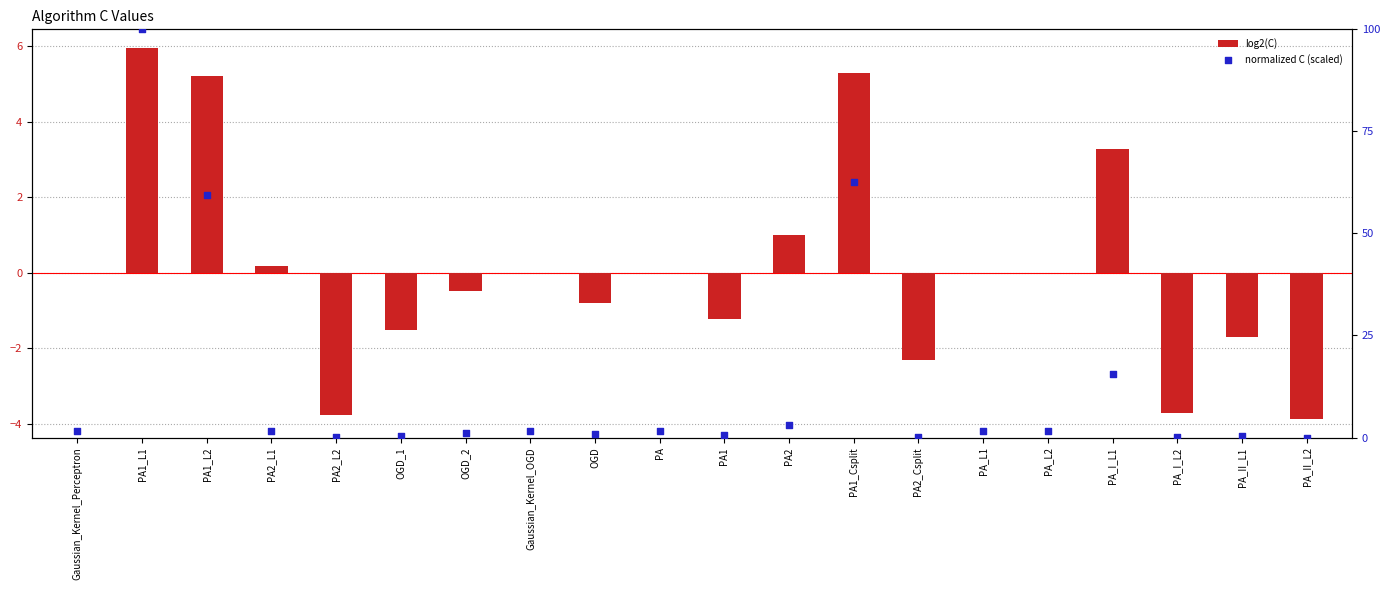

At how many categories does at least one series exceed 58?

3